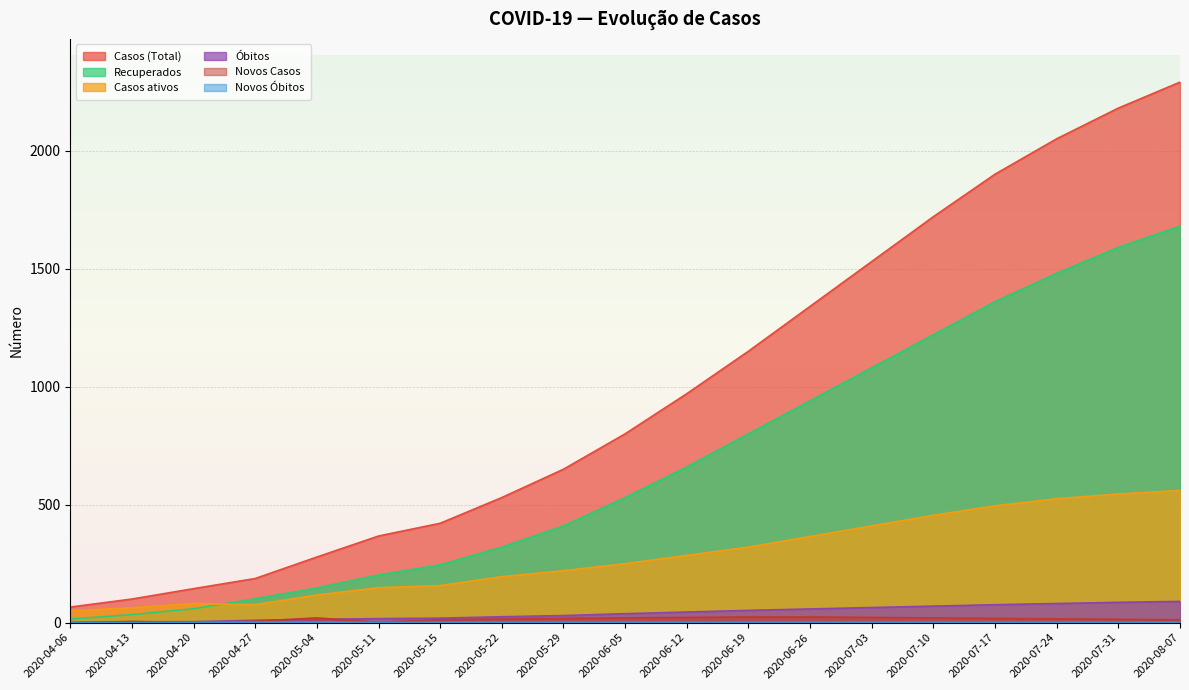

Reading right to left, transcribe all the data shown in this chart.

Casos (Total): 2290	2180	2050	1900	1720	1530	1340	1150	970	800	650	530	421	367	278	187	144	100	66
Recuperados: 1680	1590	1480	1360	1220	1080	940	800	660	530	410	320	245	202	147	101	59	34	15
Casos ativos: 560	545	525	495	455	410	365	320	285	250	220	195	157	148	117	76	81	63	50
Óbitos: 90	86	81	76	70	64	58	52	45	38	30	25	19	17	14	10	4	3	1
Novos Casos: 12	14	16	18	20	22	24	24	22	20	18	15	12	2	20	6	1	5	0
Novos Óbitos: 1	1	1	1	1	1	1	1	1	1	1	1	1	1	2	2	1	0	1